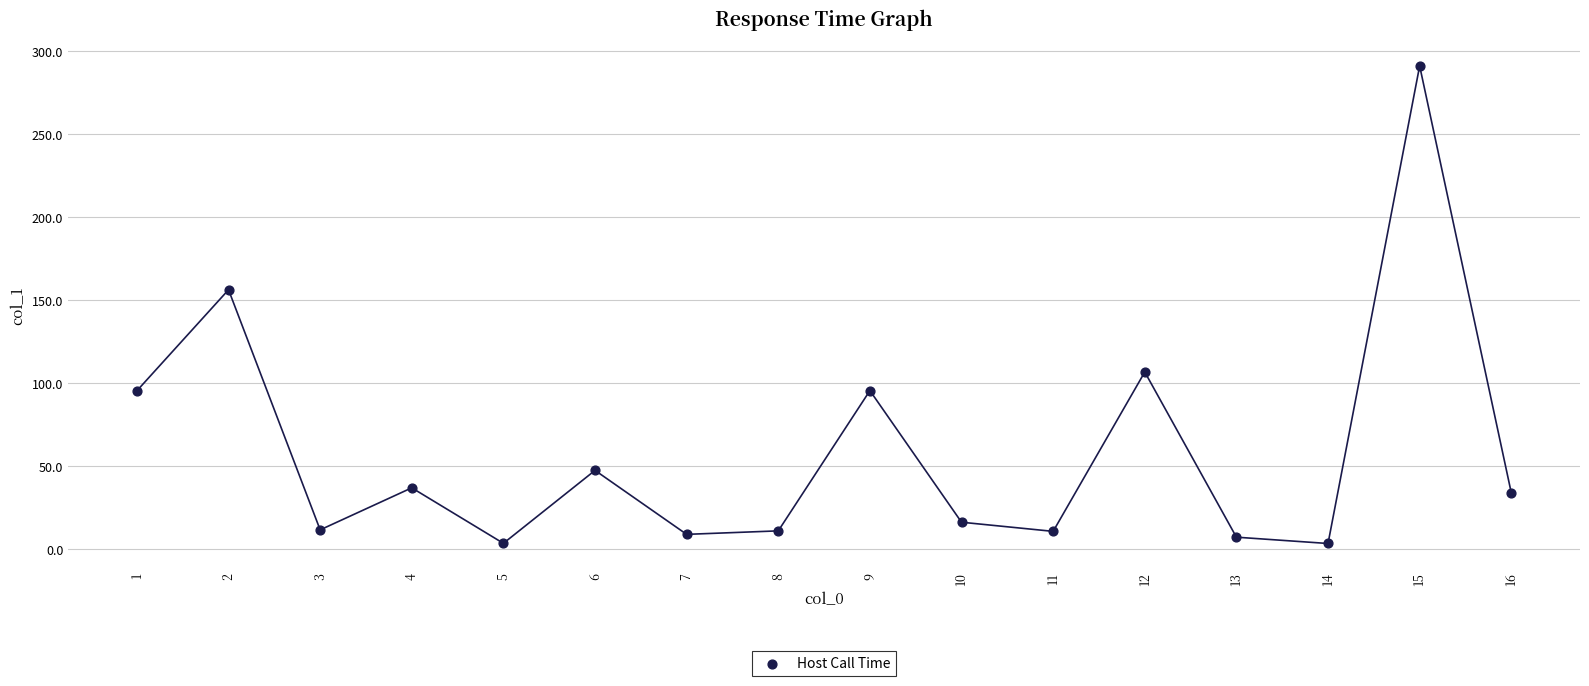

What Y value in the scatter plot is closest to 147?

156.2